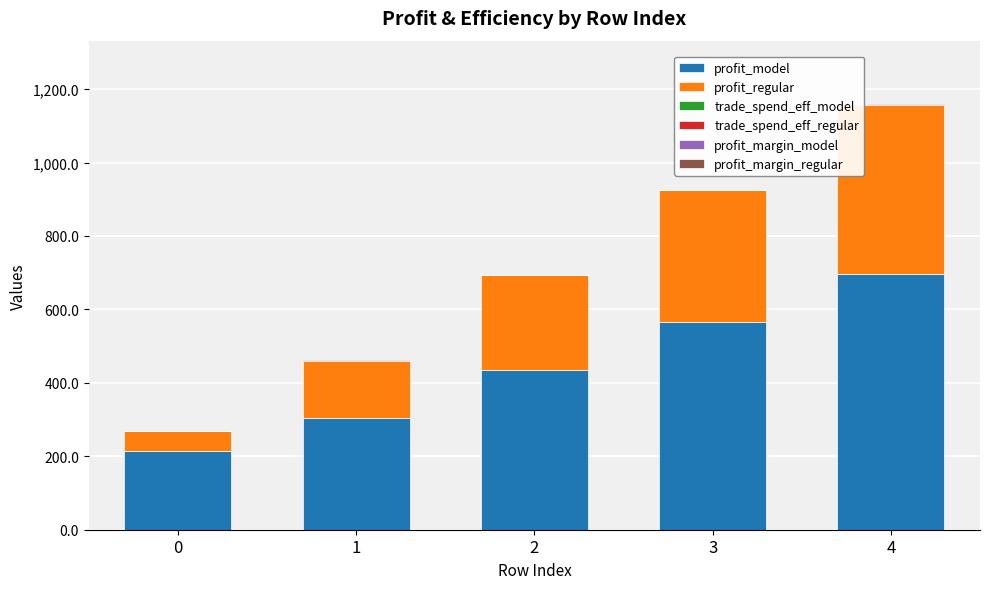

At which category is the sum across all series the highest?

4